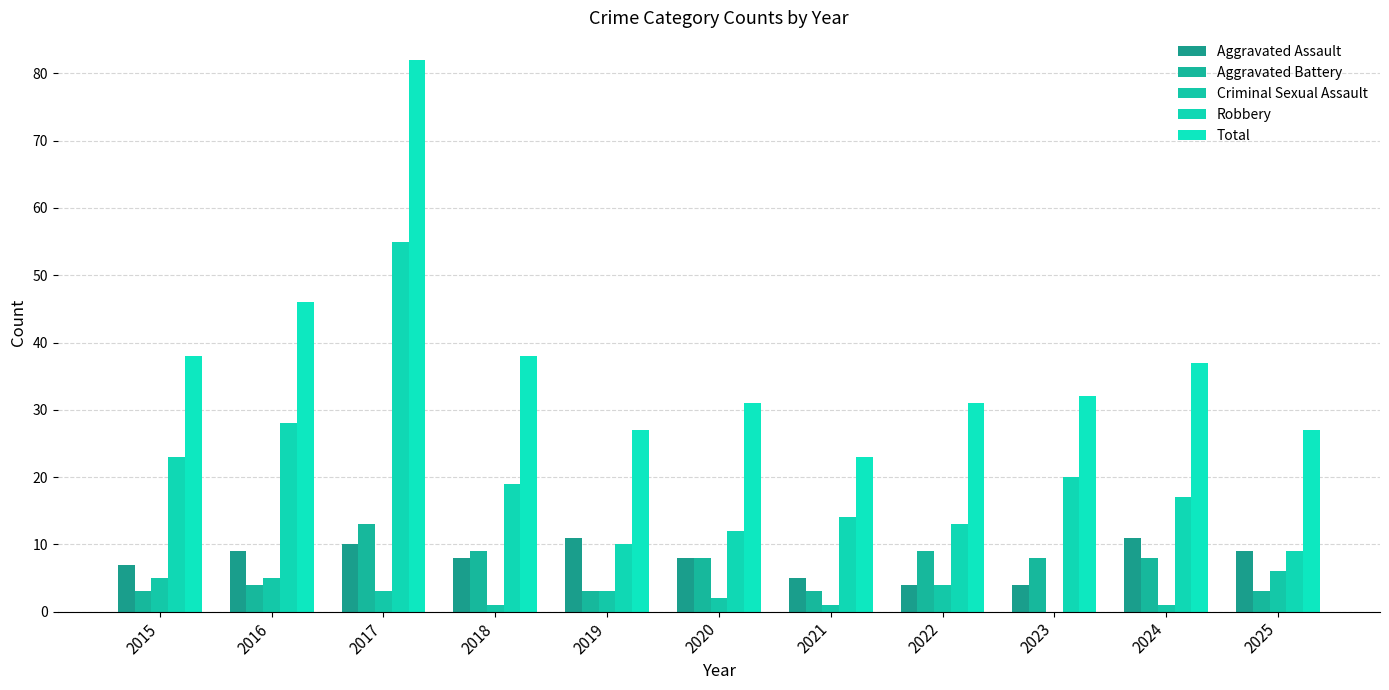

Are the bars grouped side by side (vs. stacked)?

Yes